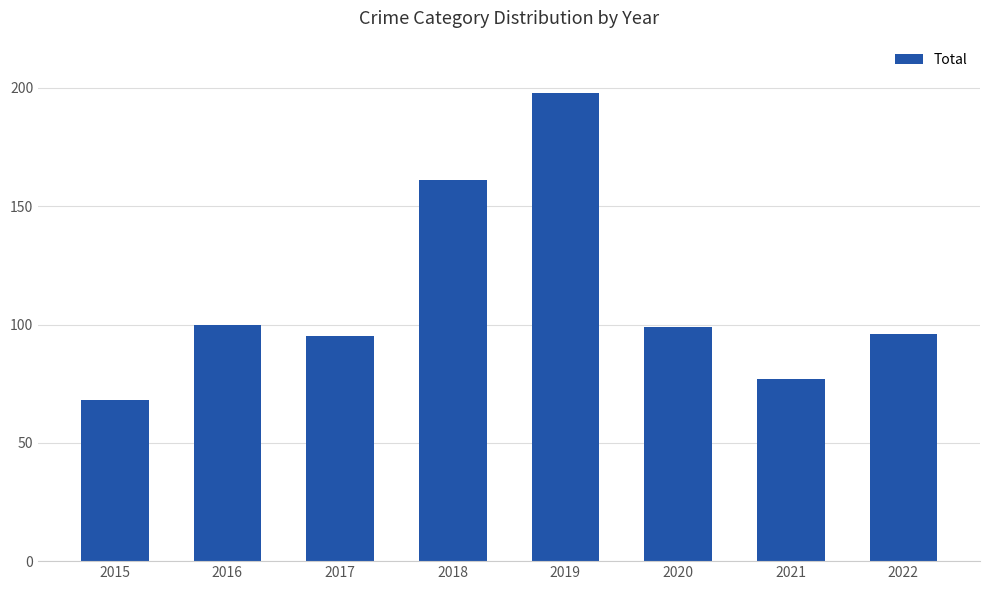

Reading right to left, transcribe all the data shown in this chart.

2022=96	2021=77	2020=99	2019=198	2018=161	2017=95	2016=100	2015=68